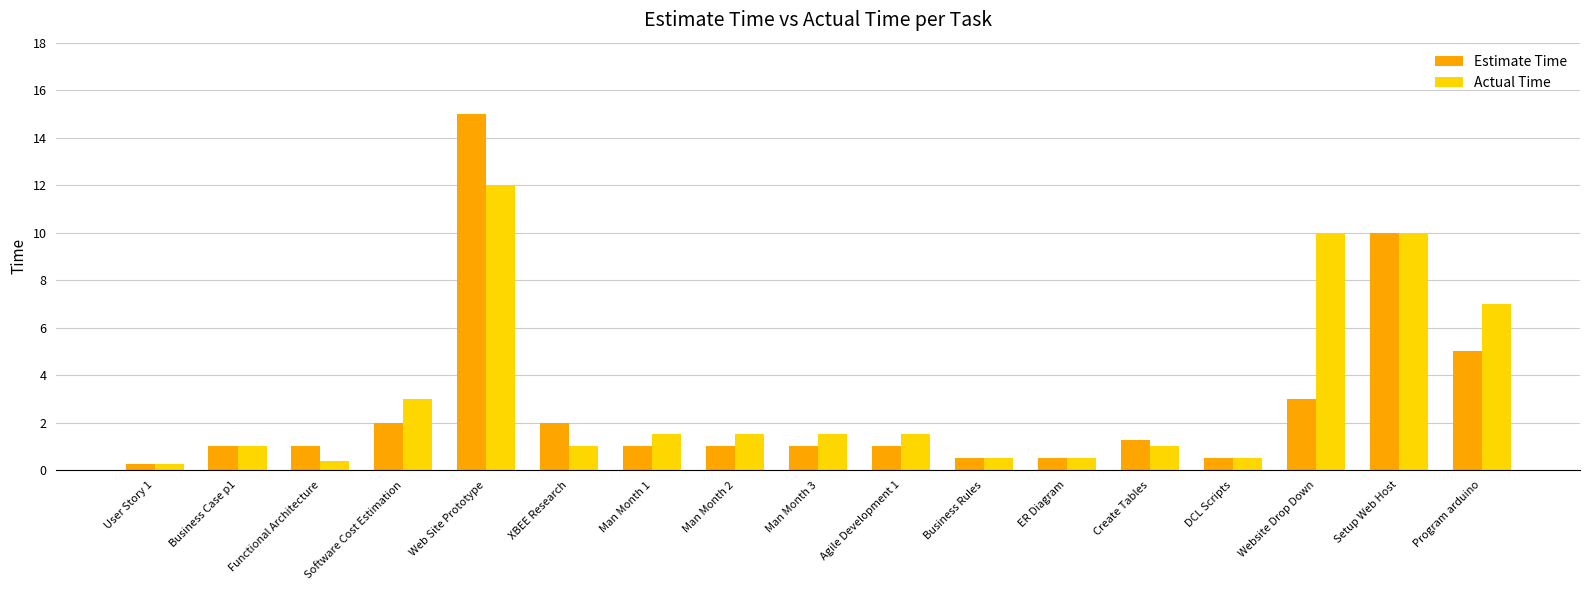

Is the value of Actual Time at Setup Web Host greater than the value of Estimate Time at ER Diagram?

Yes